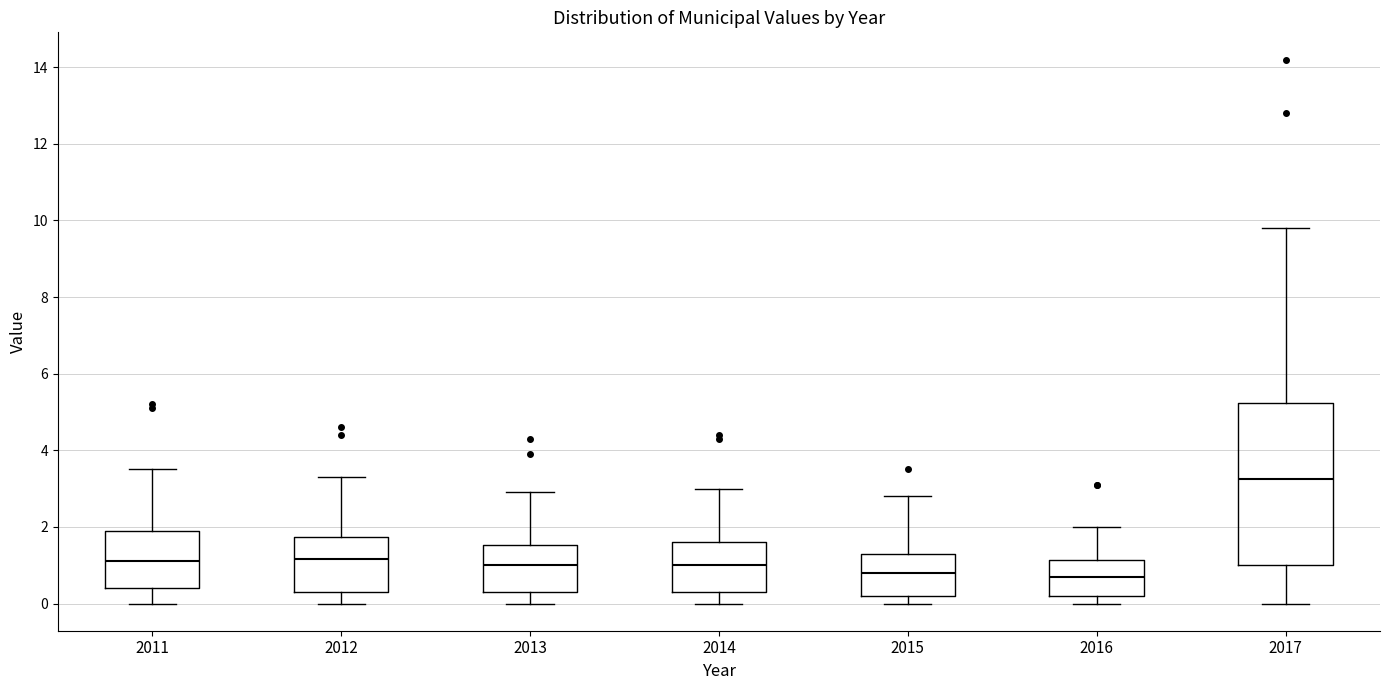

Reading left to right, read every box against the y-axis: the position of its median line, the range the box covers, and the ends of its whiskers. The values are not printed on the chart, so give them approximately, as read against the axis.

2011: median 1.2, box 0.4 to 2.0, whiskers 0.0 to 3.6
2012: median 1.2, box 0.4 to 1.8, whiskers 0.0 to 3.4
2013: median 1.0, box 0.4 to 1.6, whiskers 0.0 to 3.0
2014: median 1.0, box 0.4 to 1.6, whiskers 0.0 to 3.0
2015: median 0.8, box 0.2 to 1.4, whiskers 0.0 to 2.8
2016: median 0.8, box 0.2 to 1.2, whiskers 0.0 to 2.0
2017: median 3.2, box 1.0 to 5.2, whiskers 0.0 to 9.8